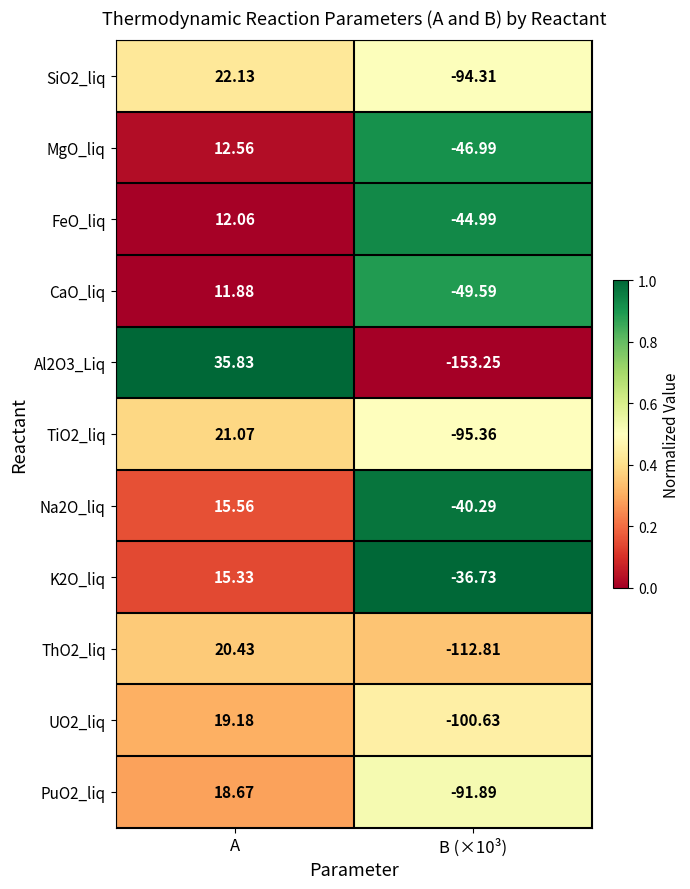

At which category does the chart reach its peak across all series?

A